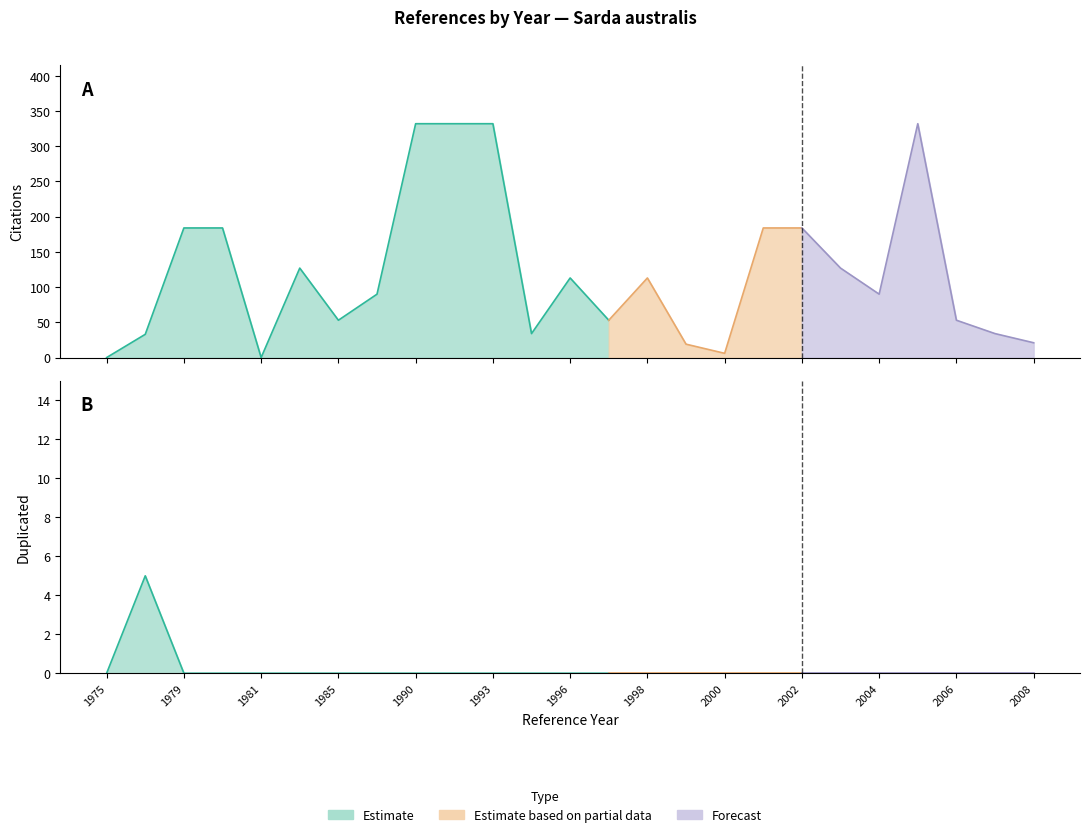

What is the greatest value displayed?

332